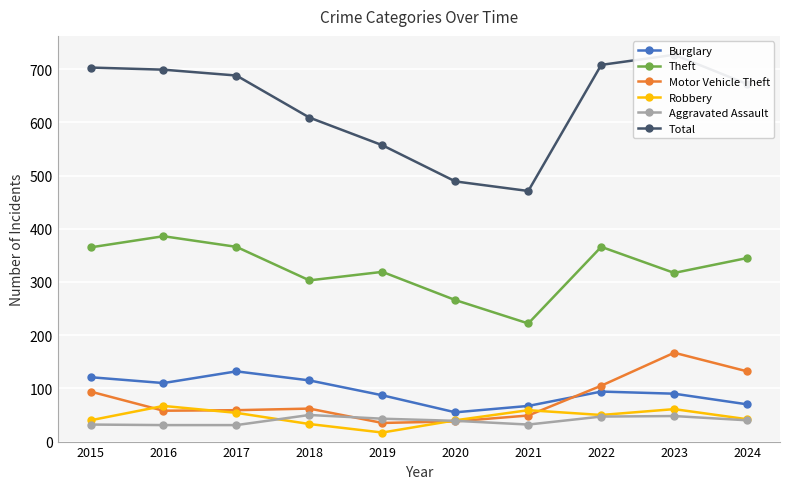

What is the difference between the maximum and minimum values in the Burglary series?

77